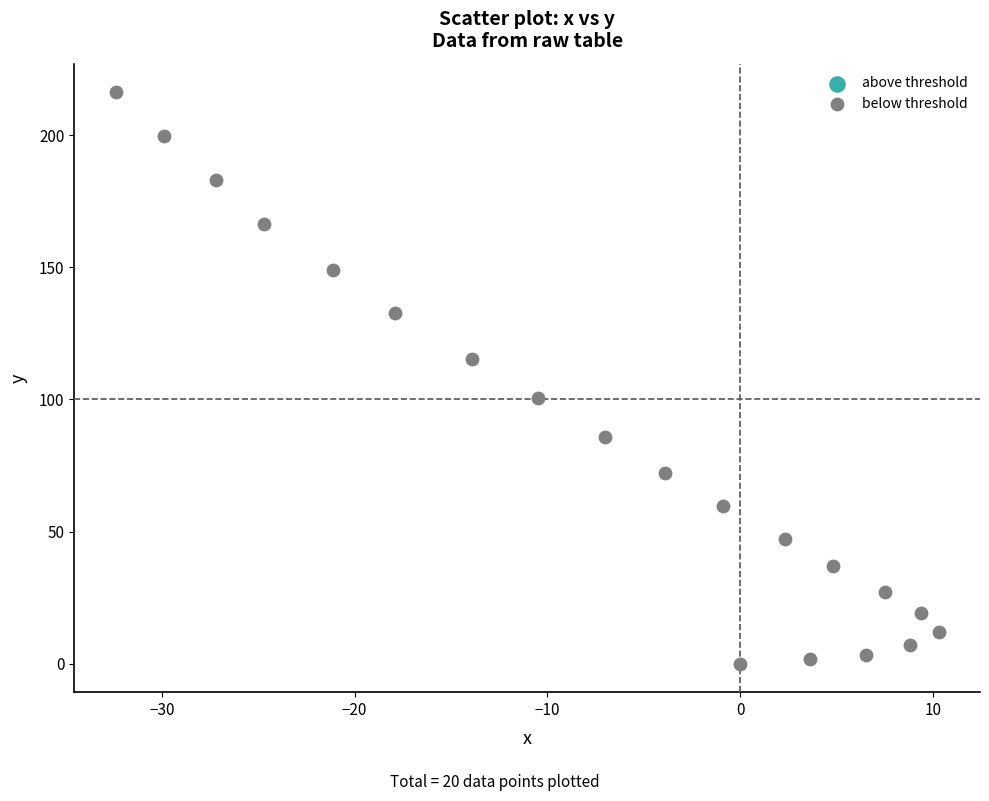

What is the range of Y values (max minus min)?

216.3